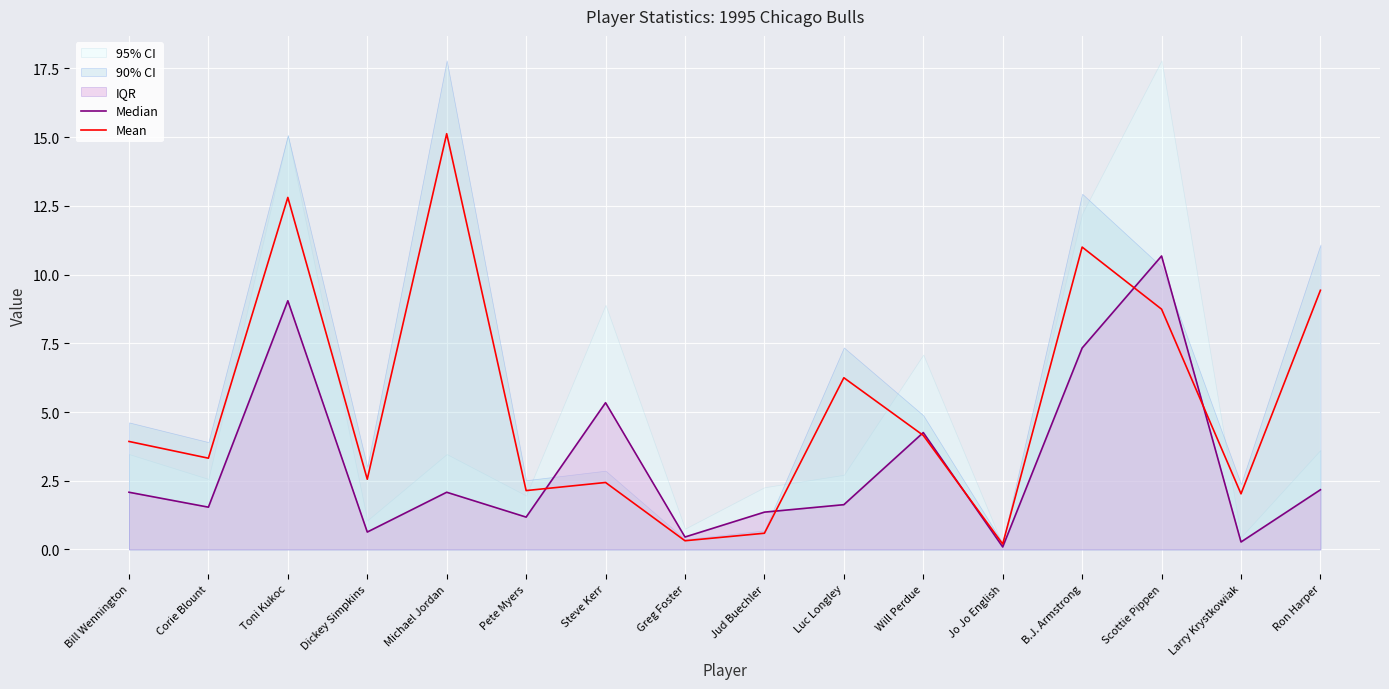

Which series has the largest total across all categories?

Mean